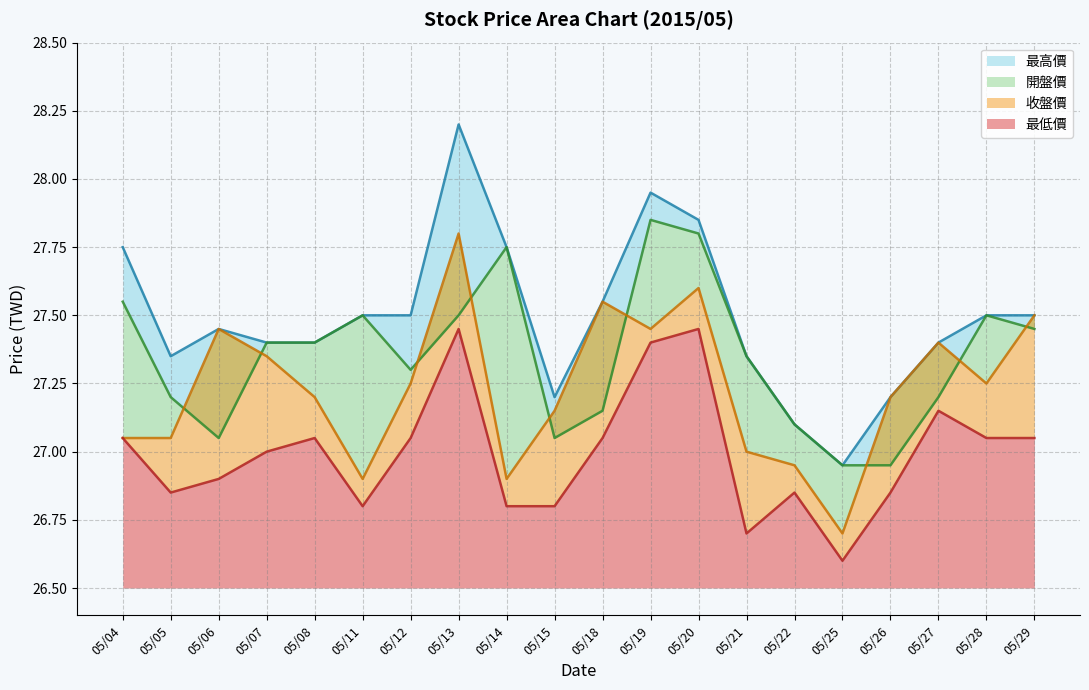

What is the value of the 最低價 point at the 6th from the left?

26.8